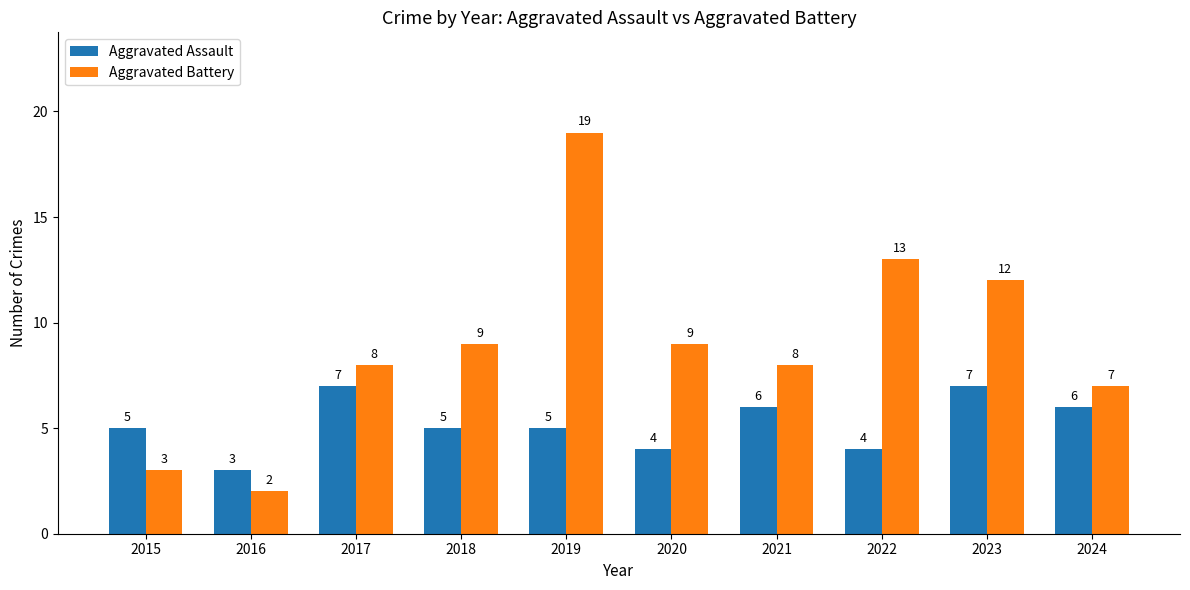

At which category is the sum across all series the highest?

2019